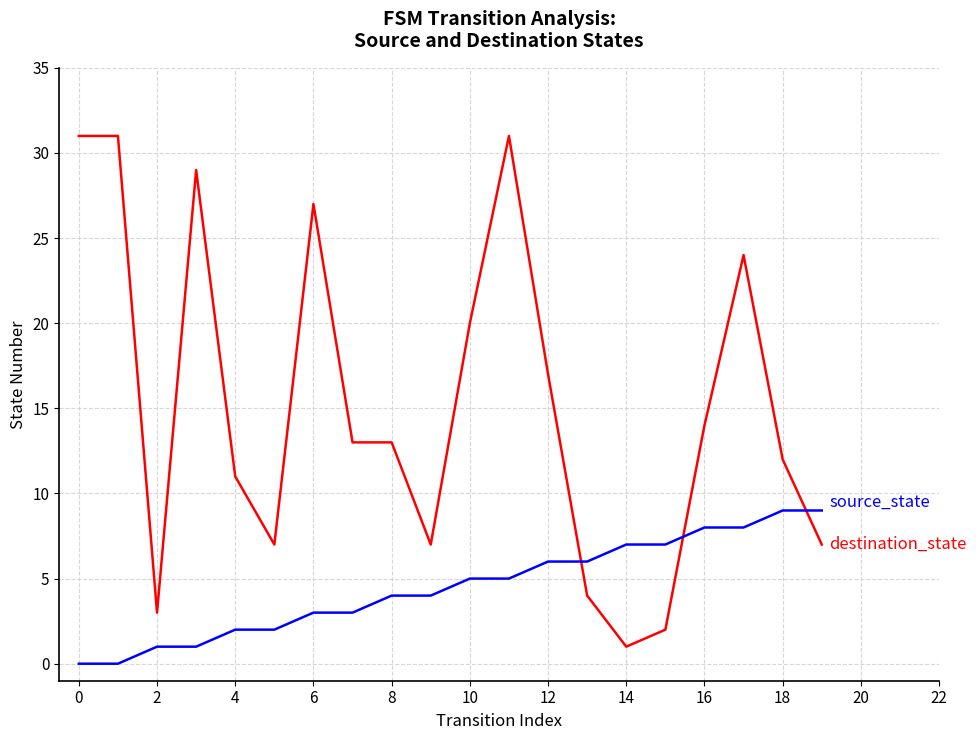

What is the maximum value shown in the chart?

31